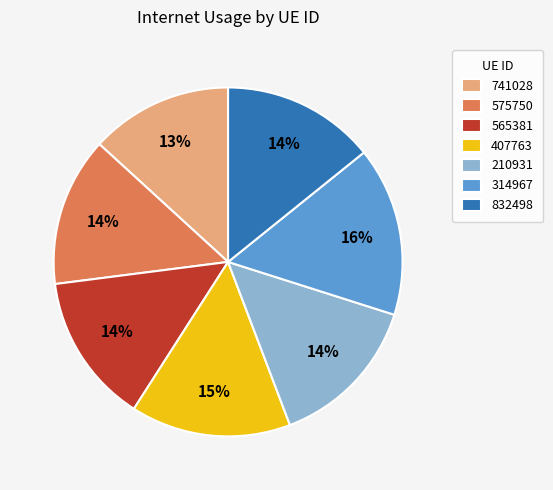

Between 575750 and 314967, which is larger?

314967